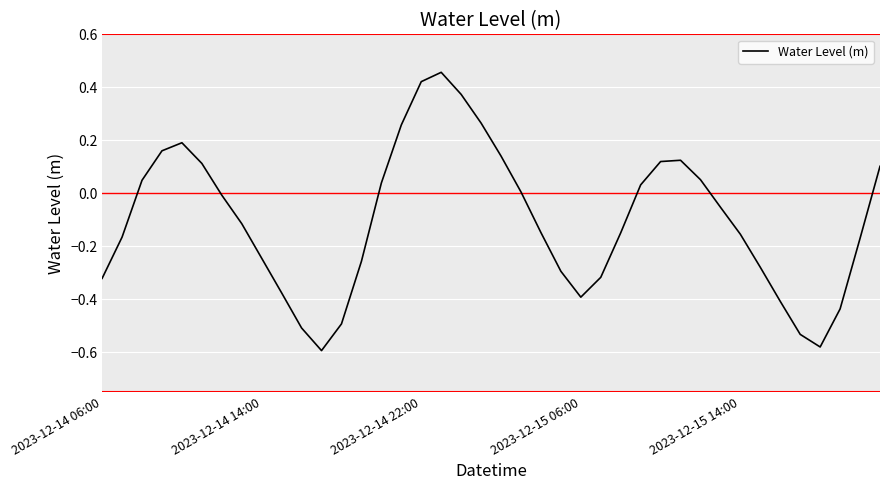

What is the difference between the maximum and minimum values?

1.1